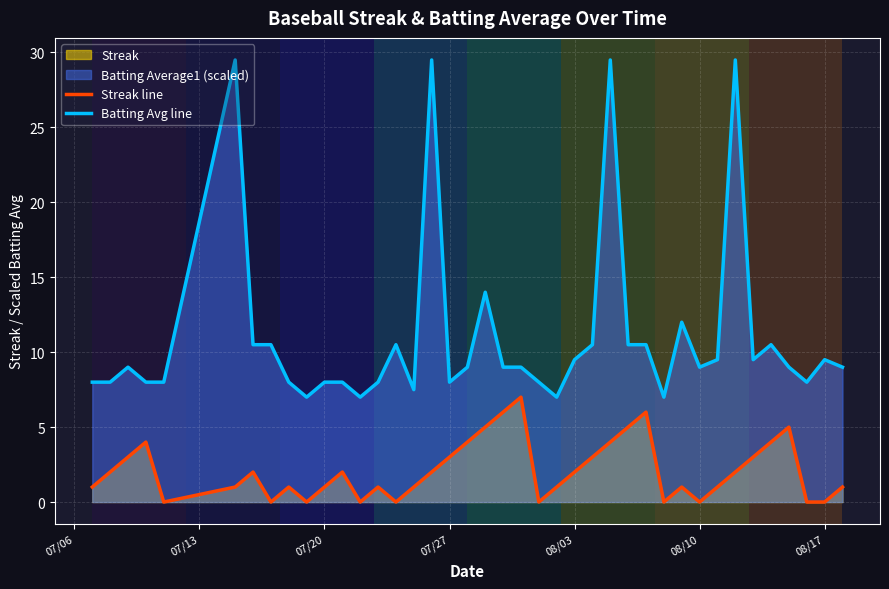

The Batting Avg line series shows 8.0 at 07/27. True or false?

True